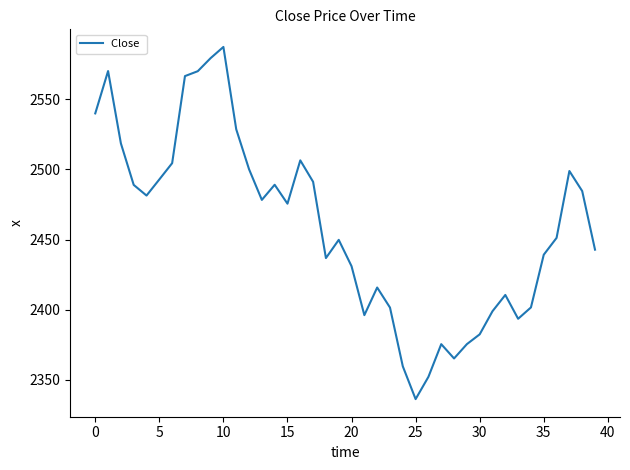

True or false: the data has more than 2 interior local peaks.

True